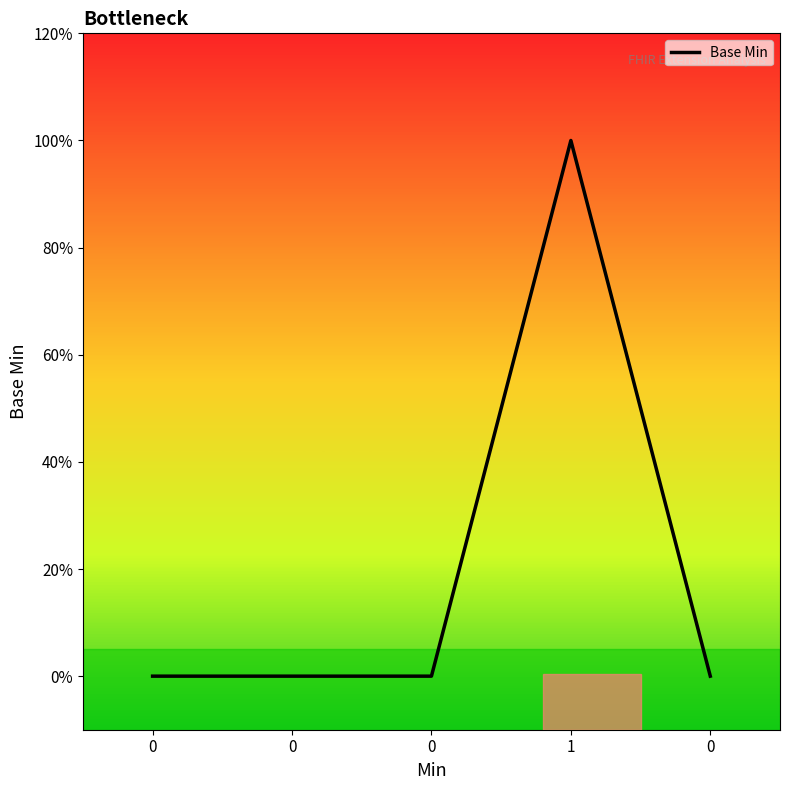

Count the values in the range 0 to 1.

5